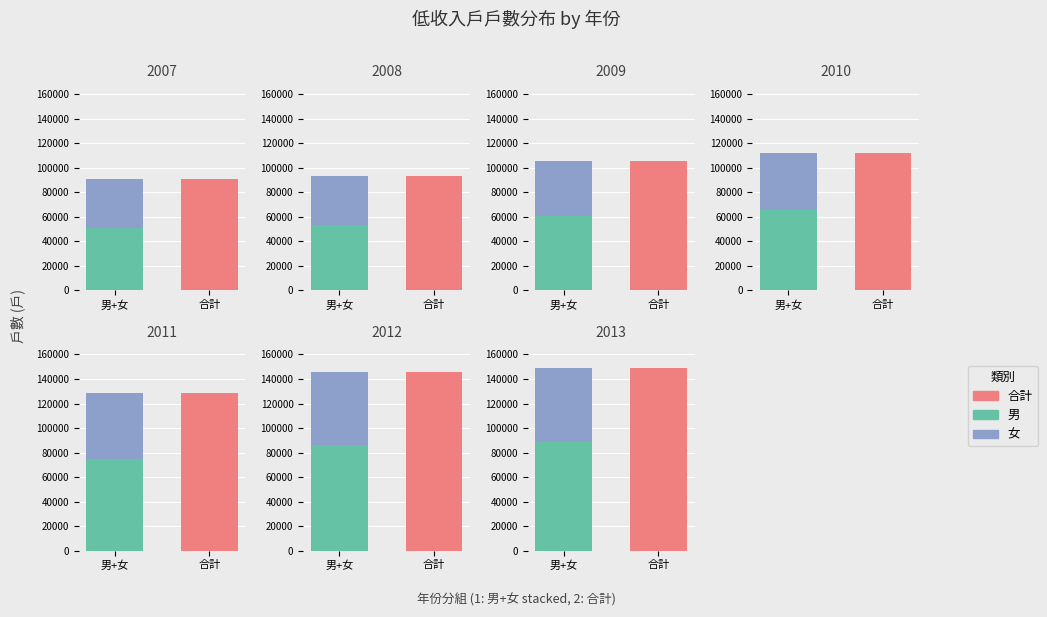

The value of 合計 at 2008 is 93032. True or false?

True